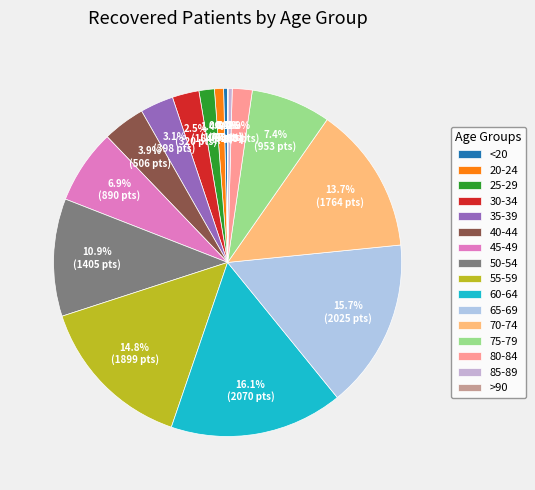

What percentage do 85-89 and 75-79 together represent?

7.8%